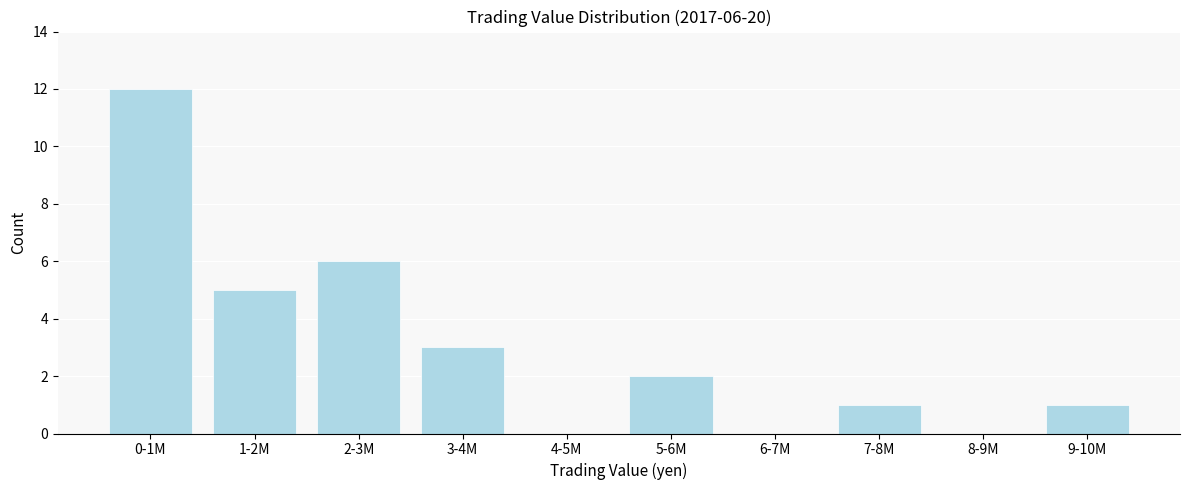

Reading left to right, transcribe all the data shown in this chart.

0-1M=12	1-2M=5	2-3M=6	3-4M=3	4-5M=0	5-6M=2	6-7M=0	7-8M=1	8-9M=0	9-10M=1